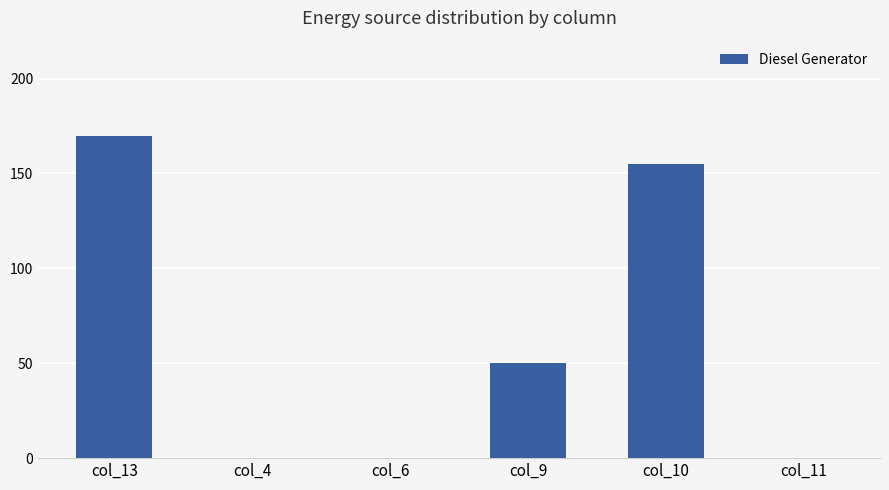

What is the sum of all values?

375